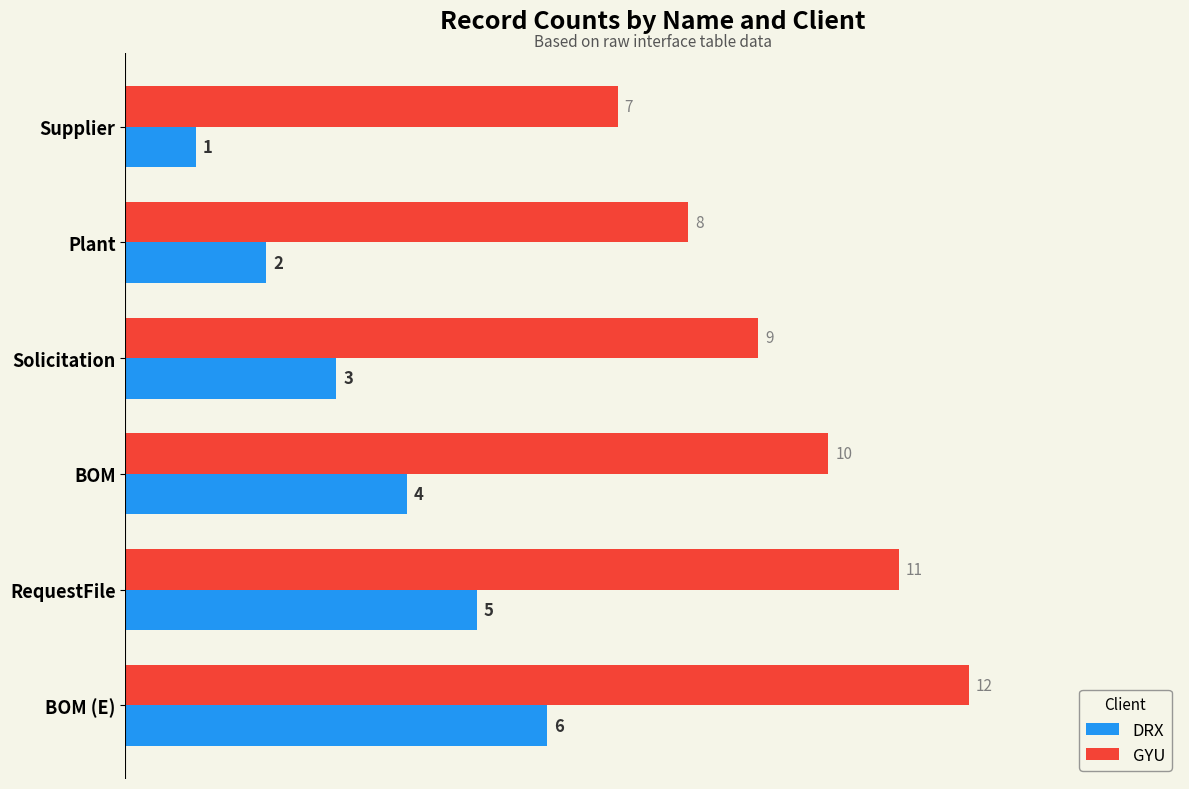

What is the difference between the second highest and second lowest values in the DRX series?

3